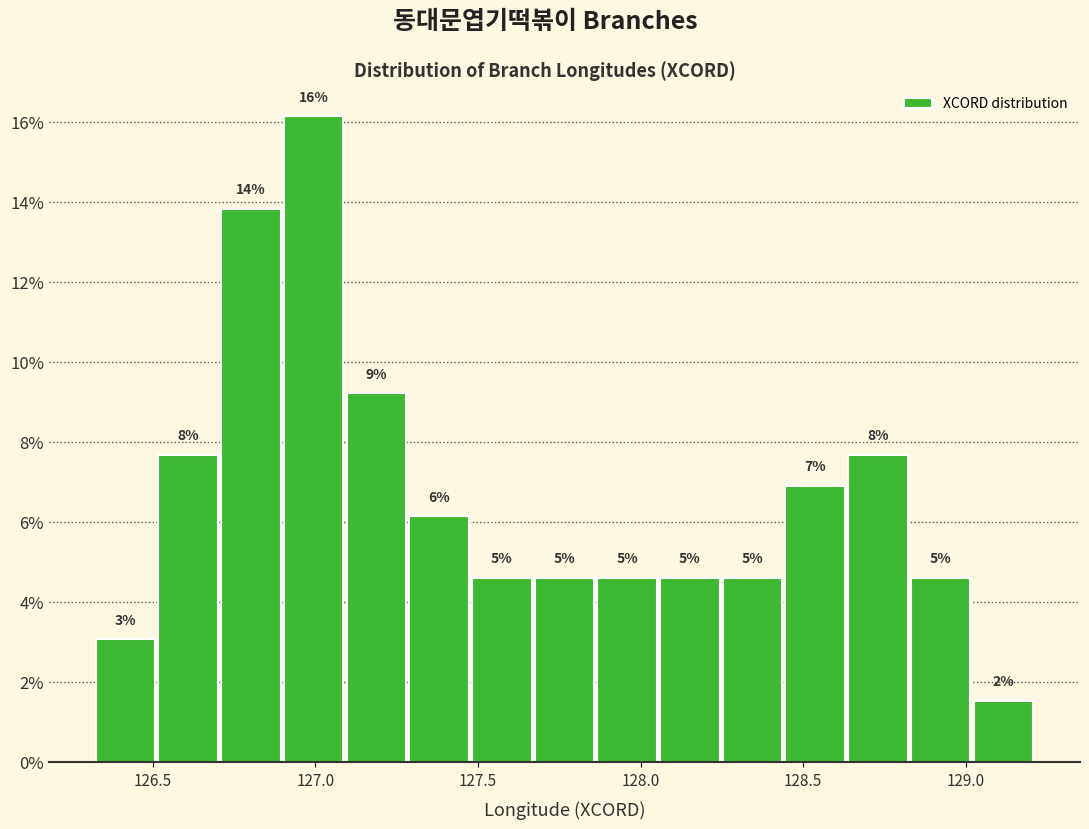

Around what value on the x-axis is the tallest bar? Give the approximate position of its centre, as read against the axis.

127.00